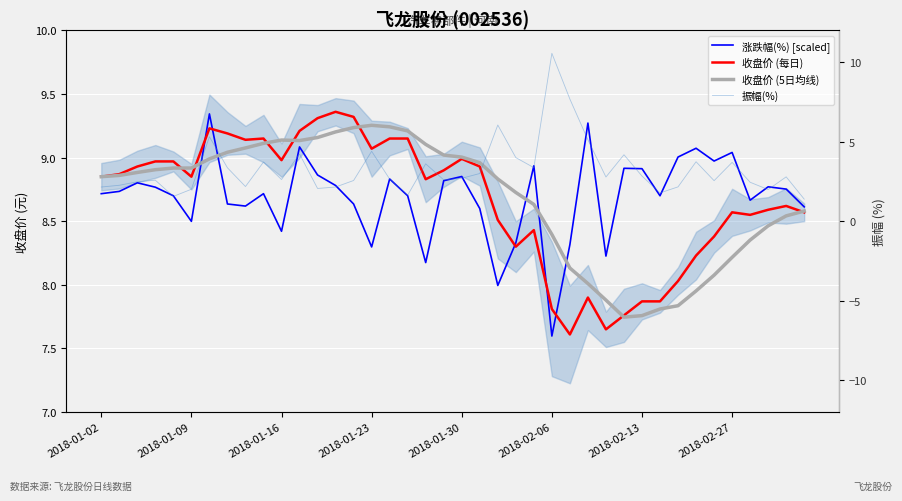

Is the value of 收盘价 (每日) at 30 greater than the value of 振幅(%) at 2018-01-09?

Yes